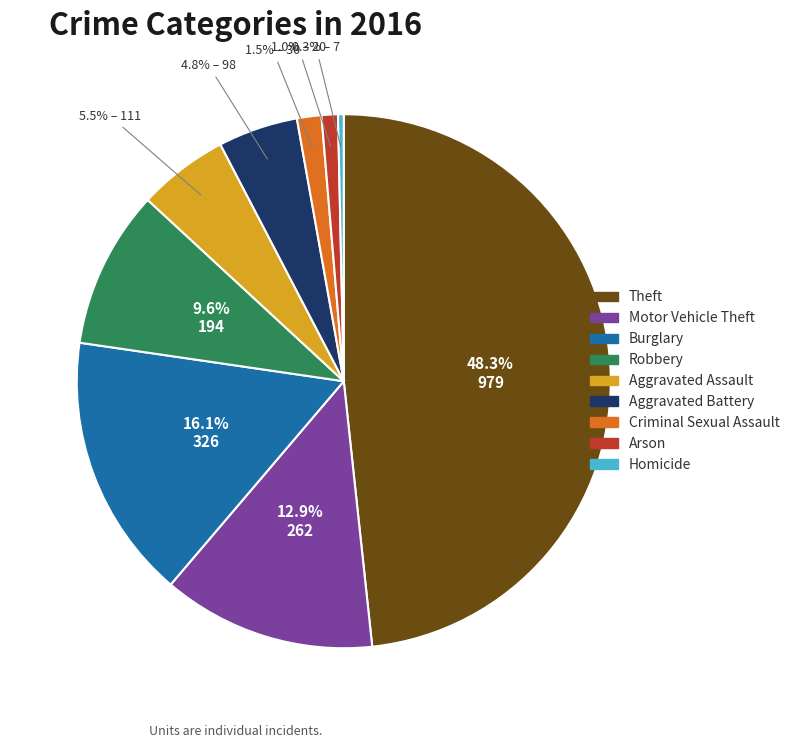

Does Arson represent more than half of the total?

No